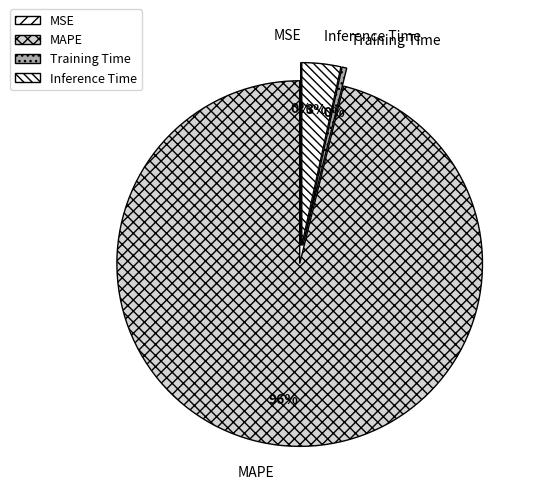

True or false: MAPE accounts for 87% of the total.

False